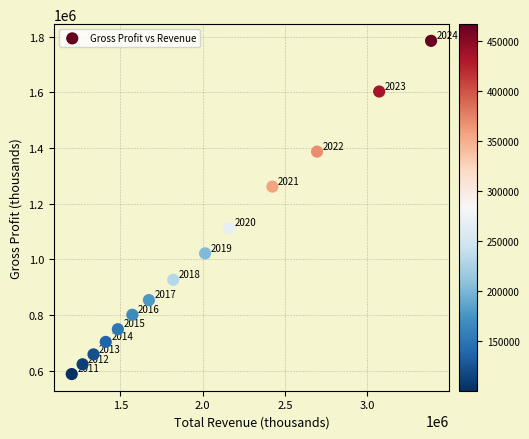

What Y value in the scatter plot is closest to 1186850?

1112600